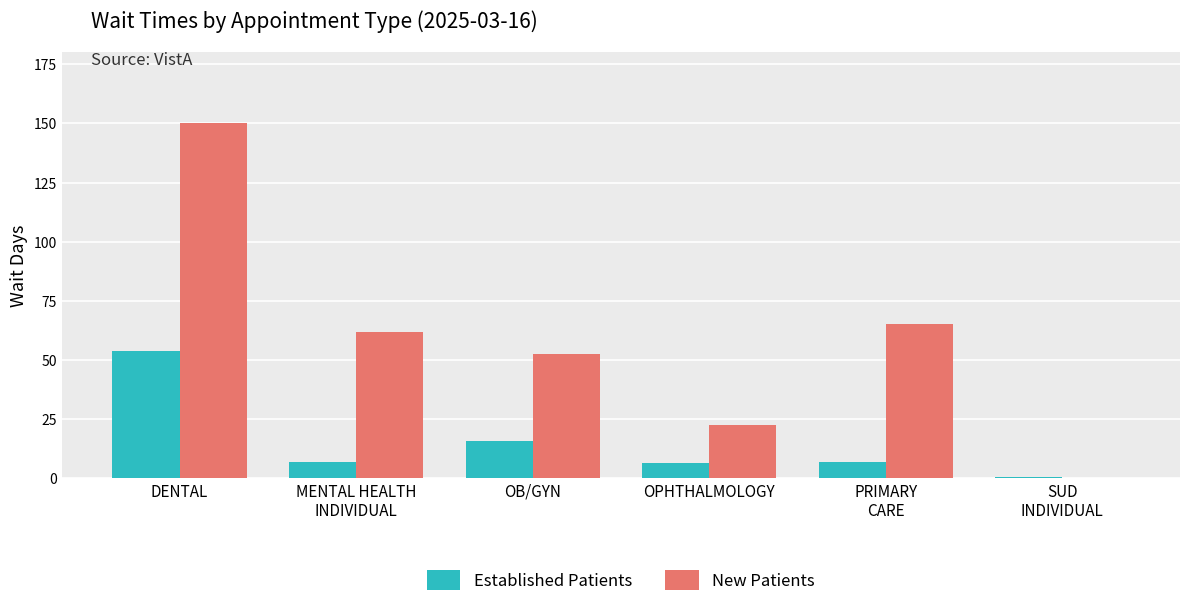

Which series has the largest total across all categories?

New Patients